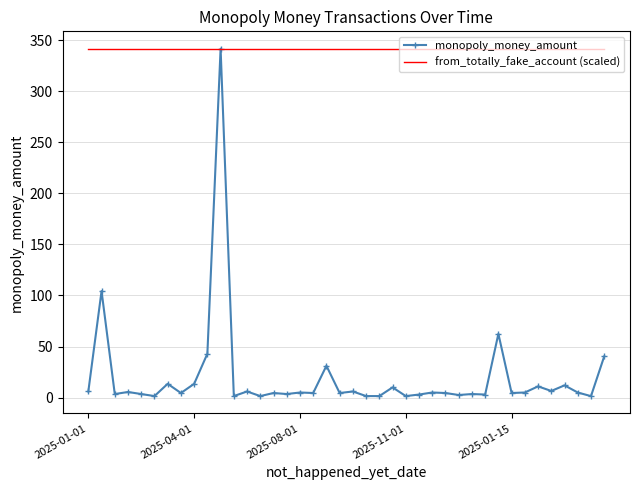

Which series has the largest range (max minus min)?

monopoly_money_amount